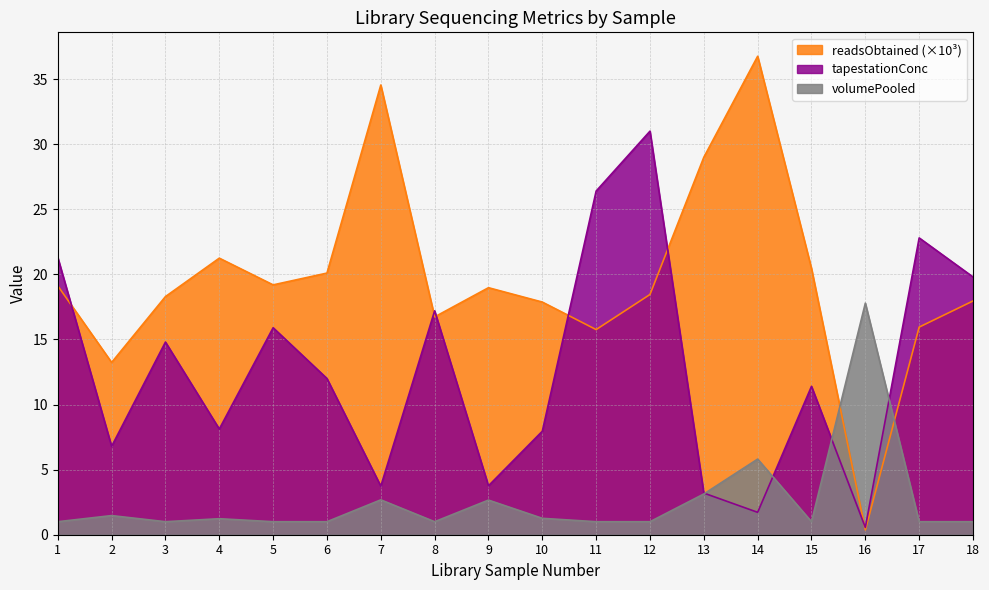

How many lines are shown in the chart?

3